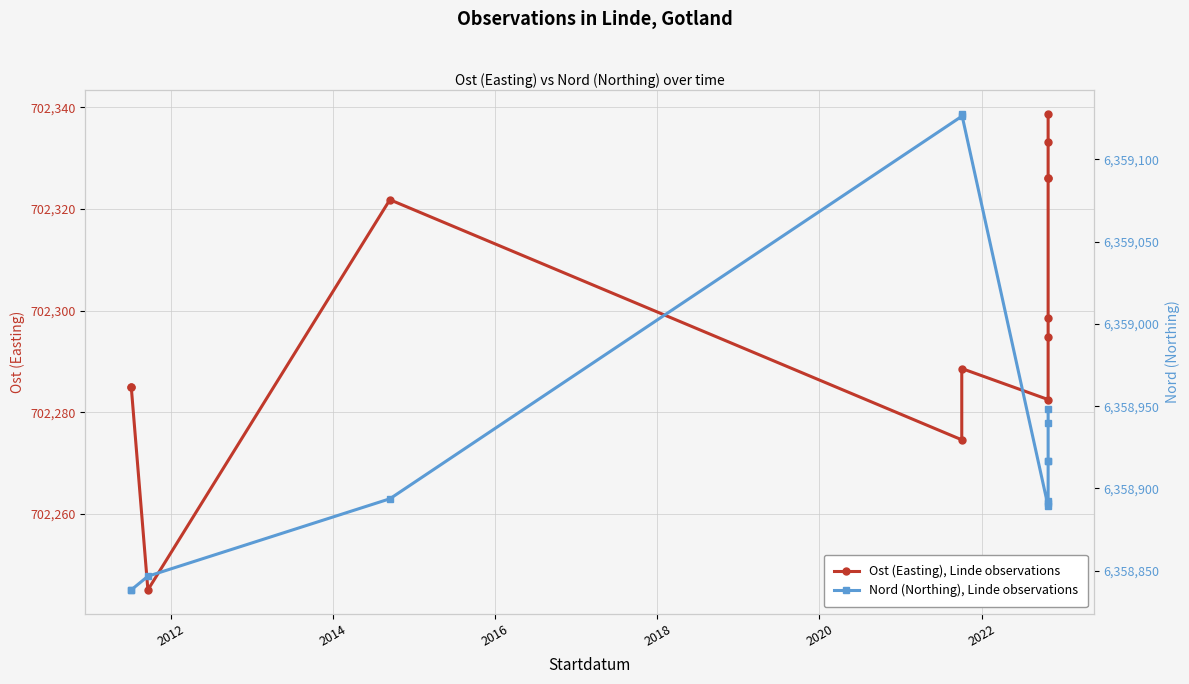

What is the difference between the highest and lowest values at 2022?

5656606.6